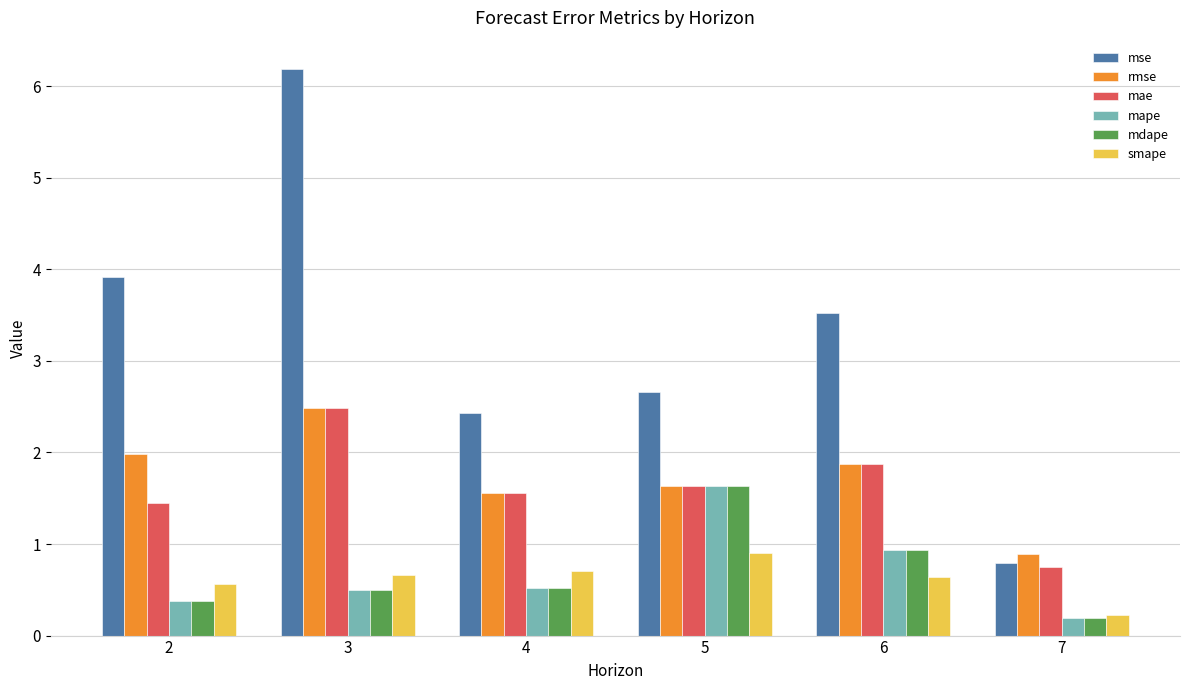

Does the chart contain stacked bars?

No